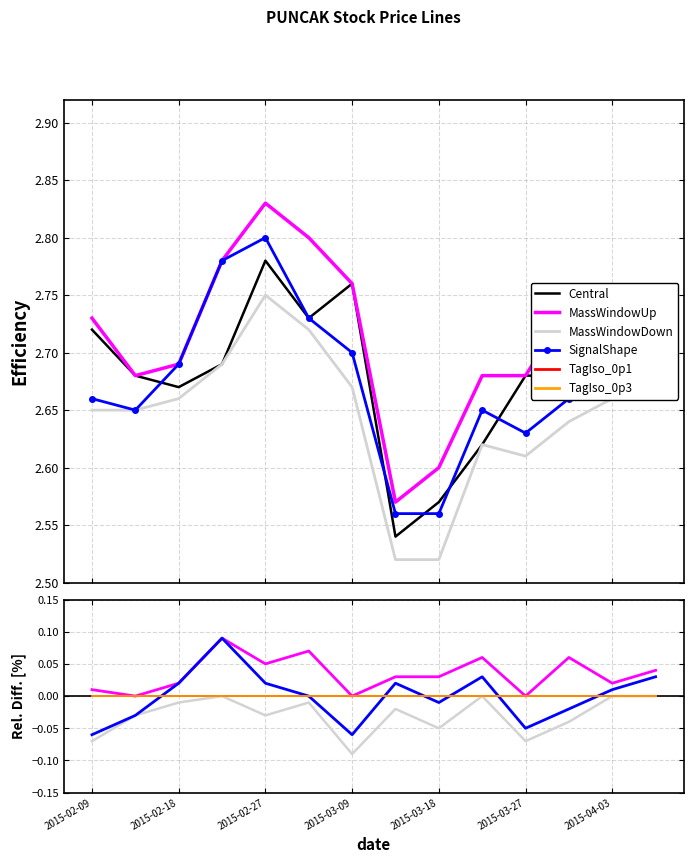

At which category does close reach its first local peak?

2015-02-27